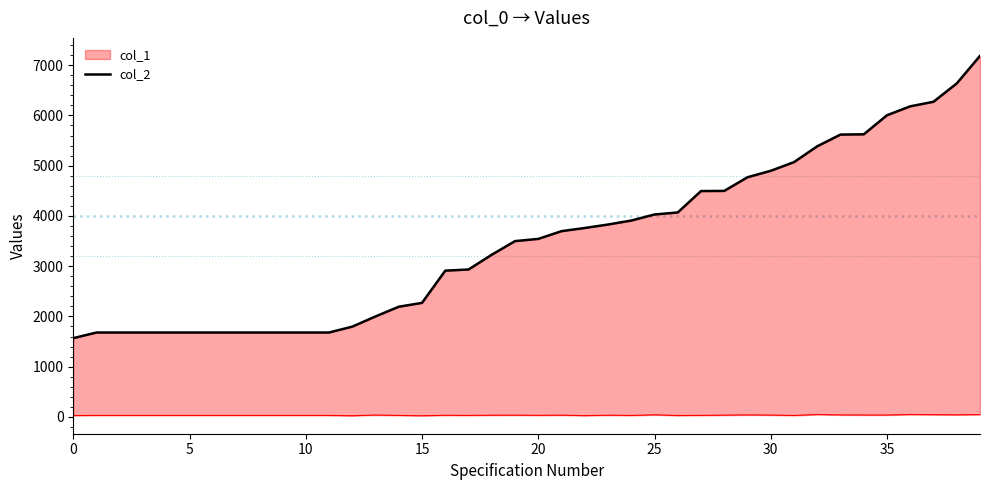

What is the average value?

3509